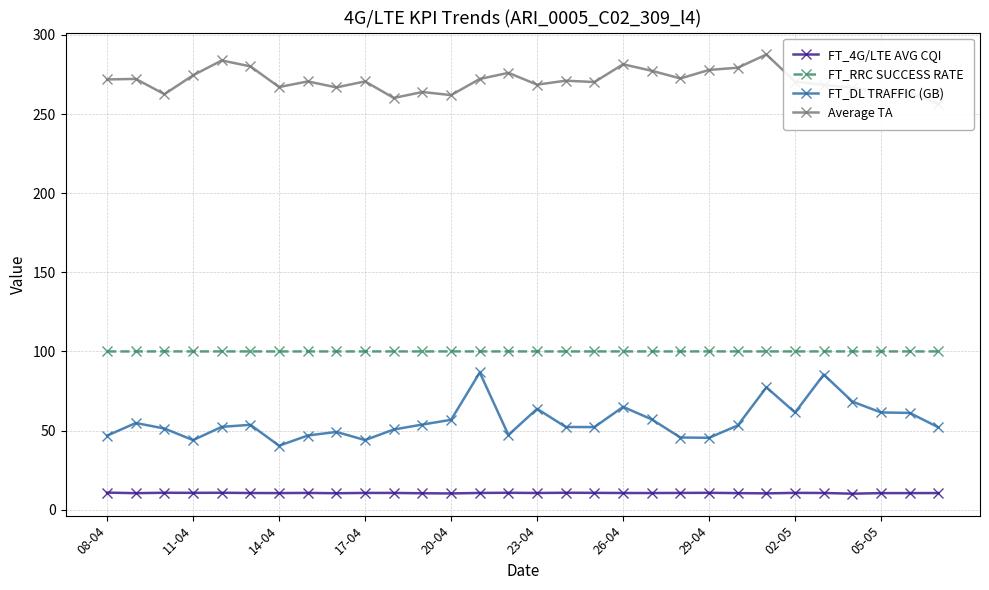

True or false: FT_RRC SUCCESS RATE and FT_4G/LTE AVG CQI cross at least once.

False